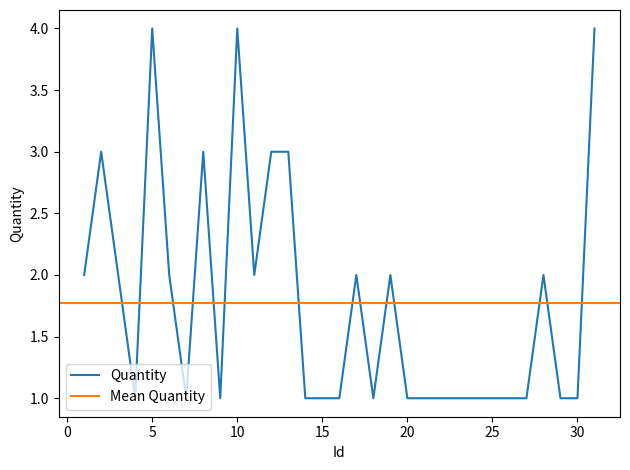

Reading left to right, list all the values displayed in this chart.

2	3	2	1	4	2	1	3	1	4	2	3	3	1	1	1	2	1	2	1	1	1	1	1	1	1	1	2	1	1	4